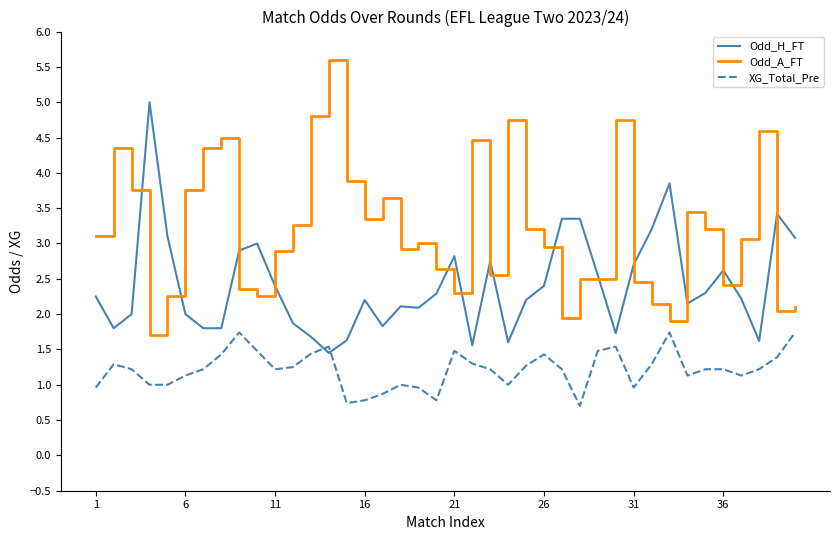

What is the lowest value of the XG_Total_Pre series?

0.7